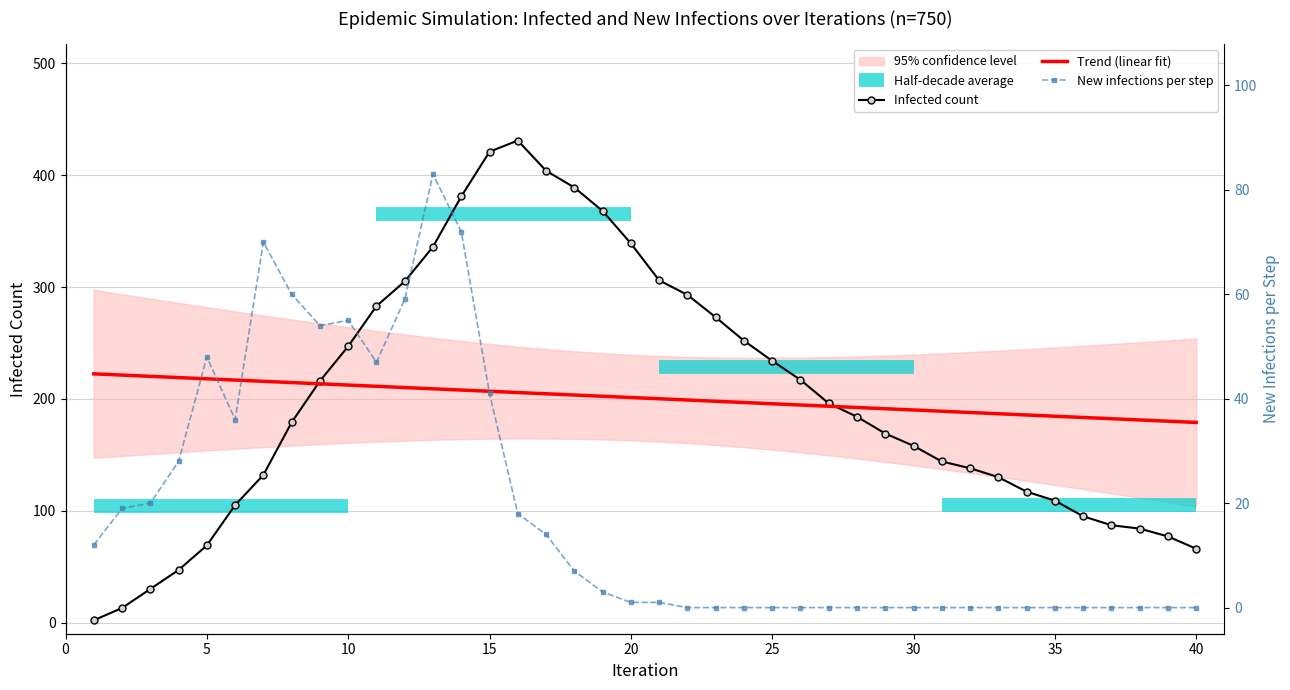

What is the minimum value for Infected count?

2.0